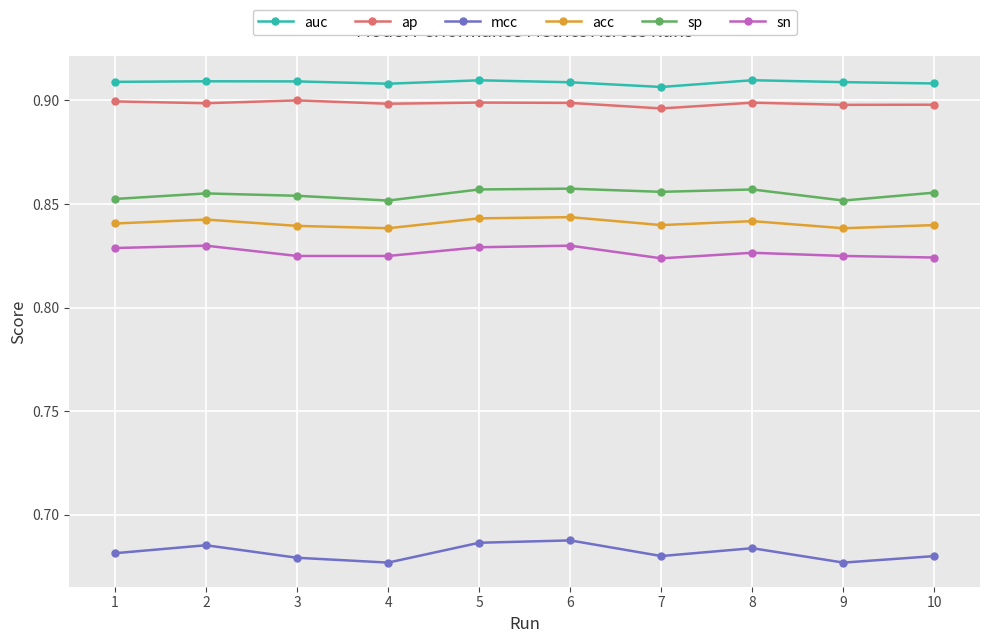

How many lines are shown in the chart?

6